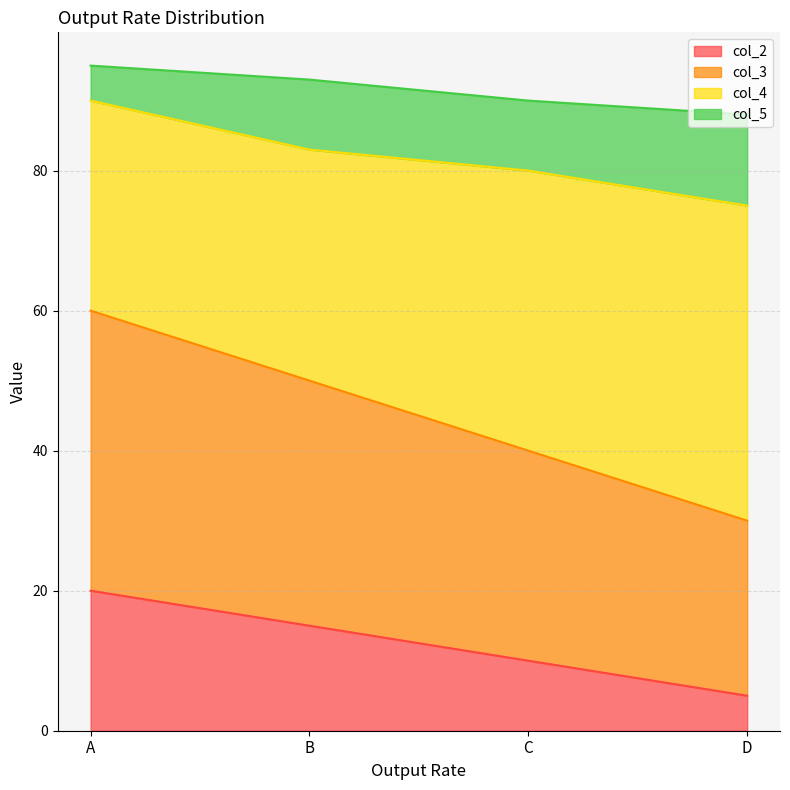

Which category has the highest value in the col_2 series?

A